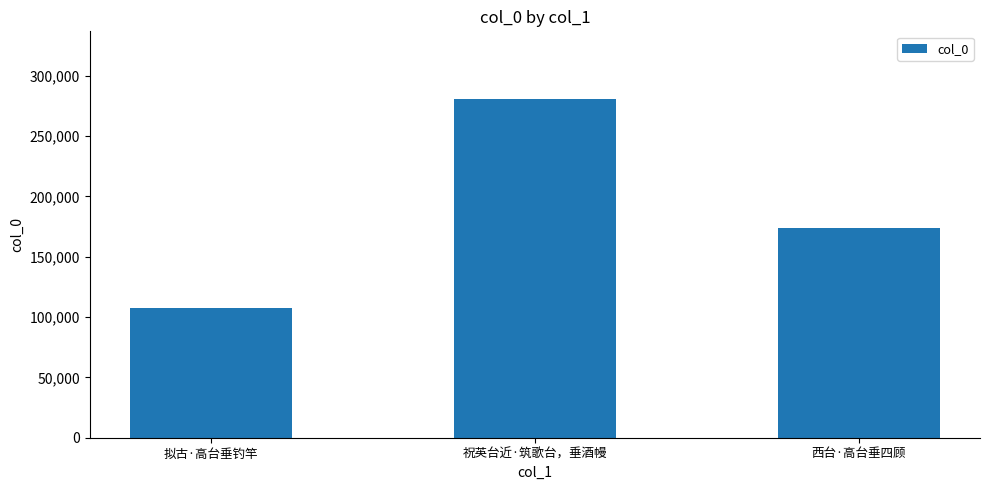

Reading right to left, extract all data points from this chart.

174097	280622	107288